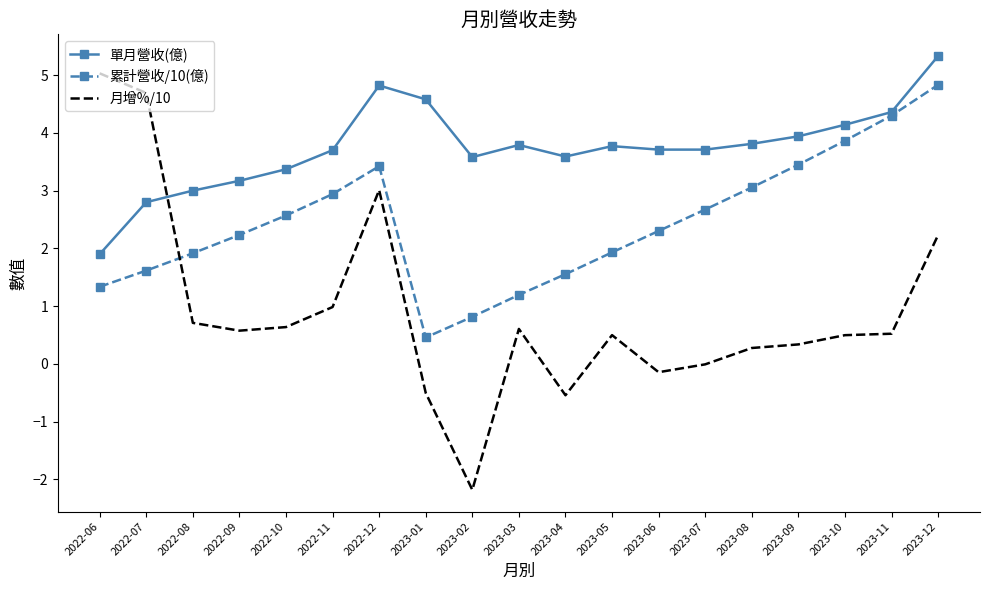

At which category is the sum across all series the highest?

2023-12